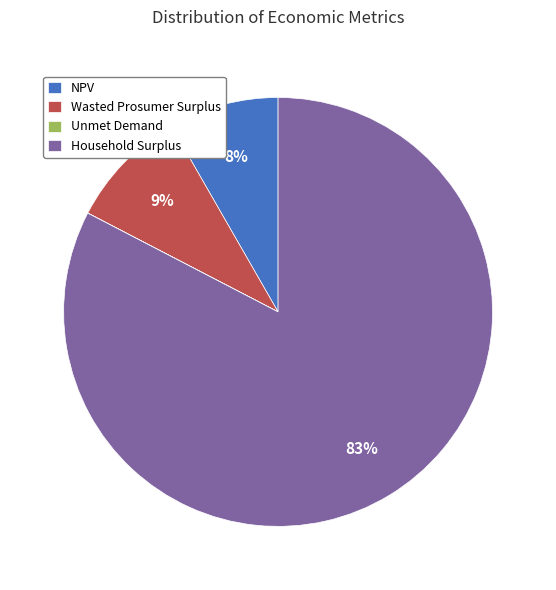

Do Wasted Prosumer Surplus and NPV together represent more than half of the pie?

No